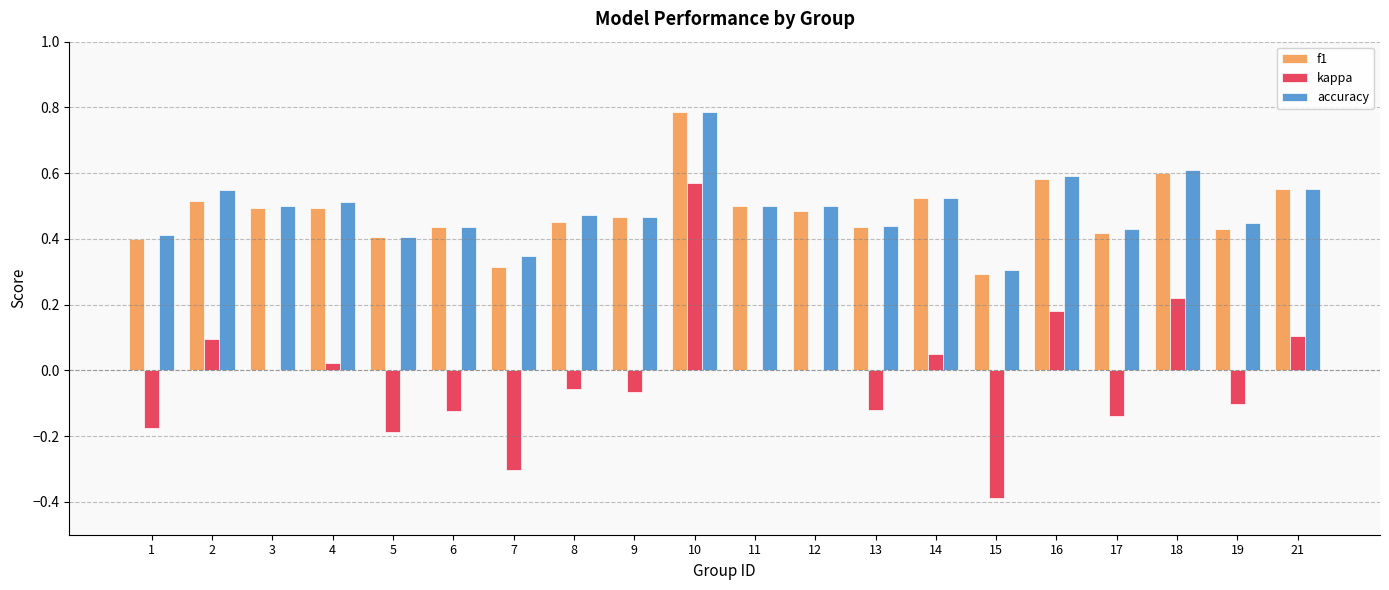

How many categories are shown in the chart?

20